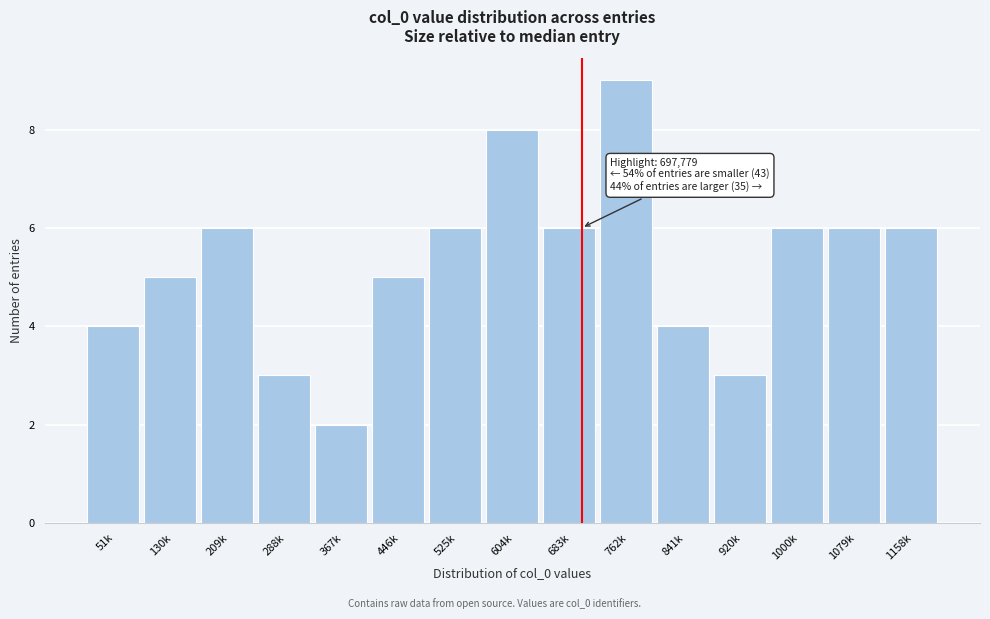

Reading left to right, what are all the values shown in this chart?

4	5	6	3	2	5	6	8	6	9	4	3	6	6	6